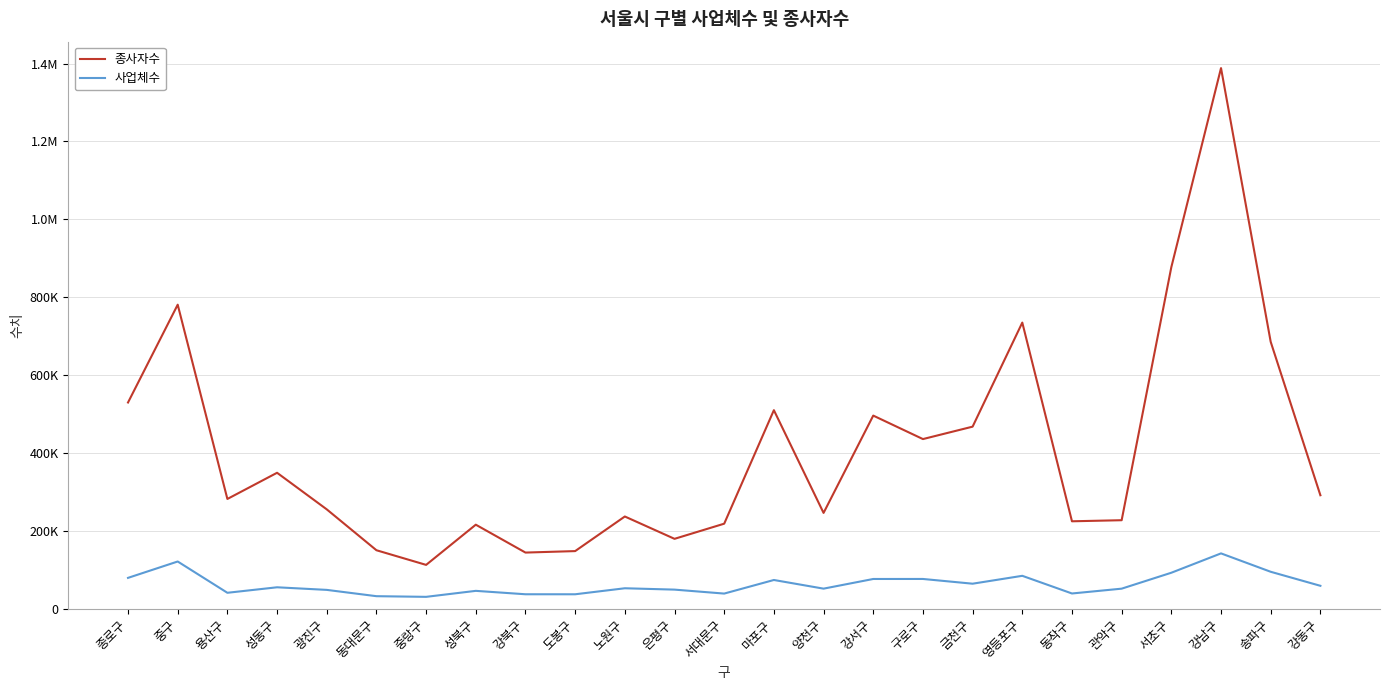

At which category is the sum across all series the highest?

강남구